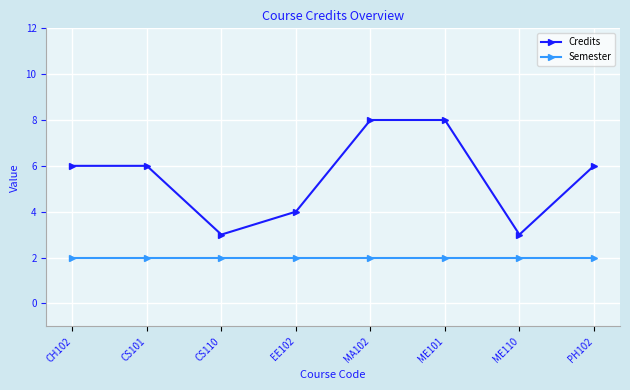

Between MA102 and ME110, which series saw the biggest shift?

Credits